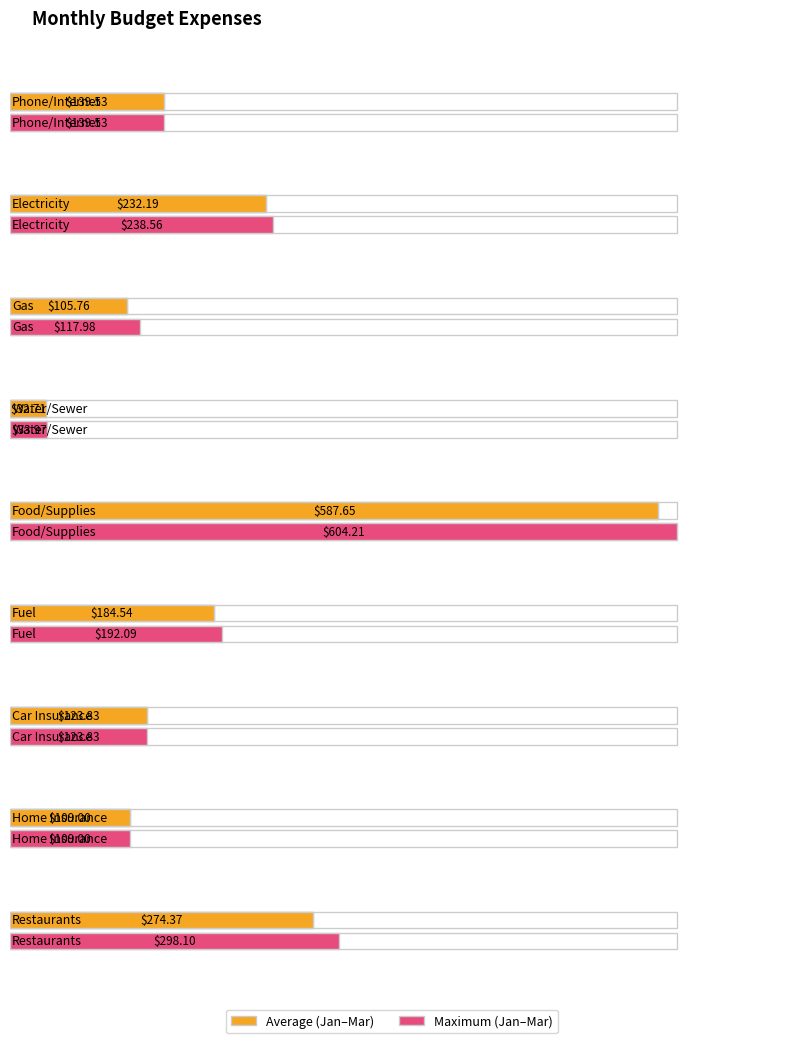

At which category is the sum across all series the highest?

Food/Supplies